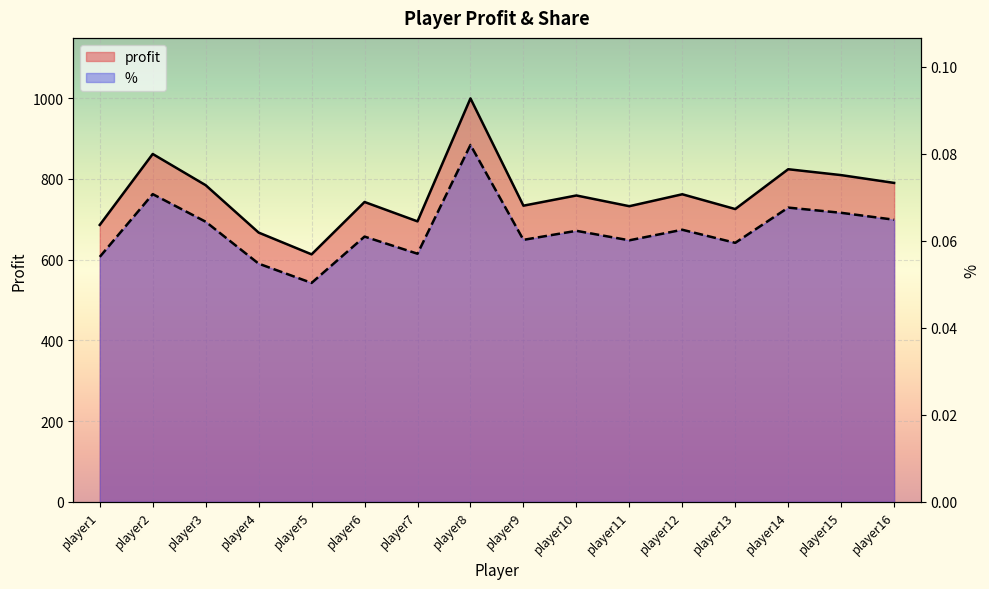

True or false: % and profit intersect in this chart.

False